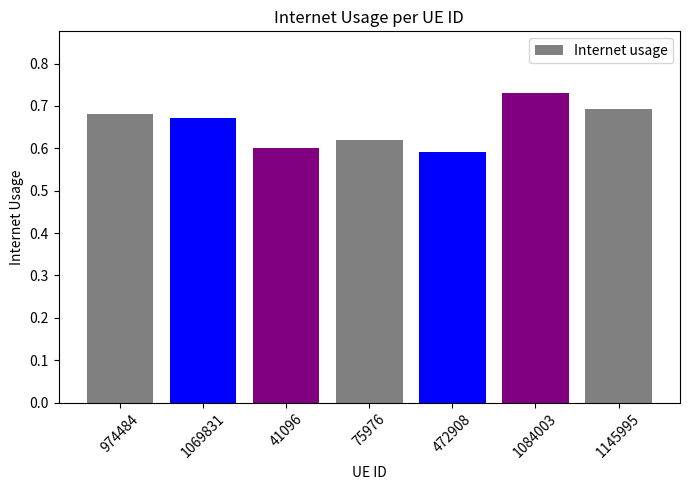

The value at 1084003 is 0.7. True or false?

True